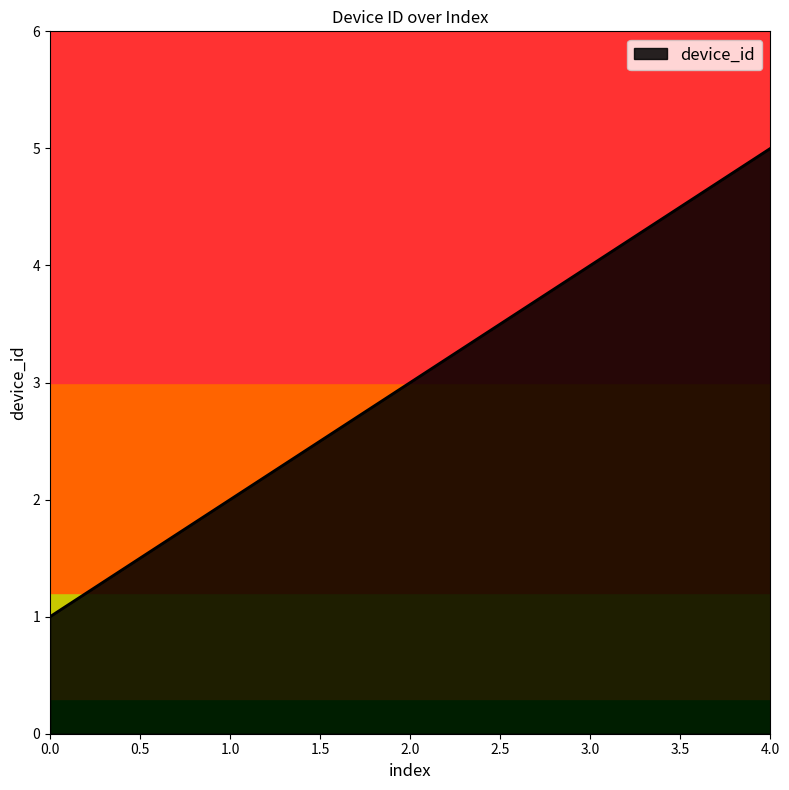

List the labels in order of value, smallest first.

0.0, 1.0, 2.0, 3.0, 4.0